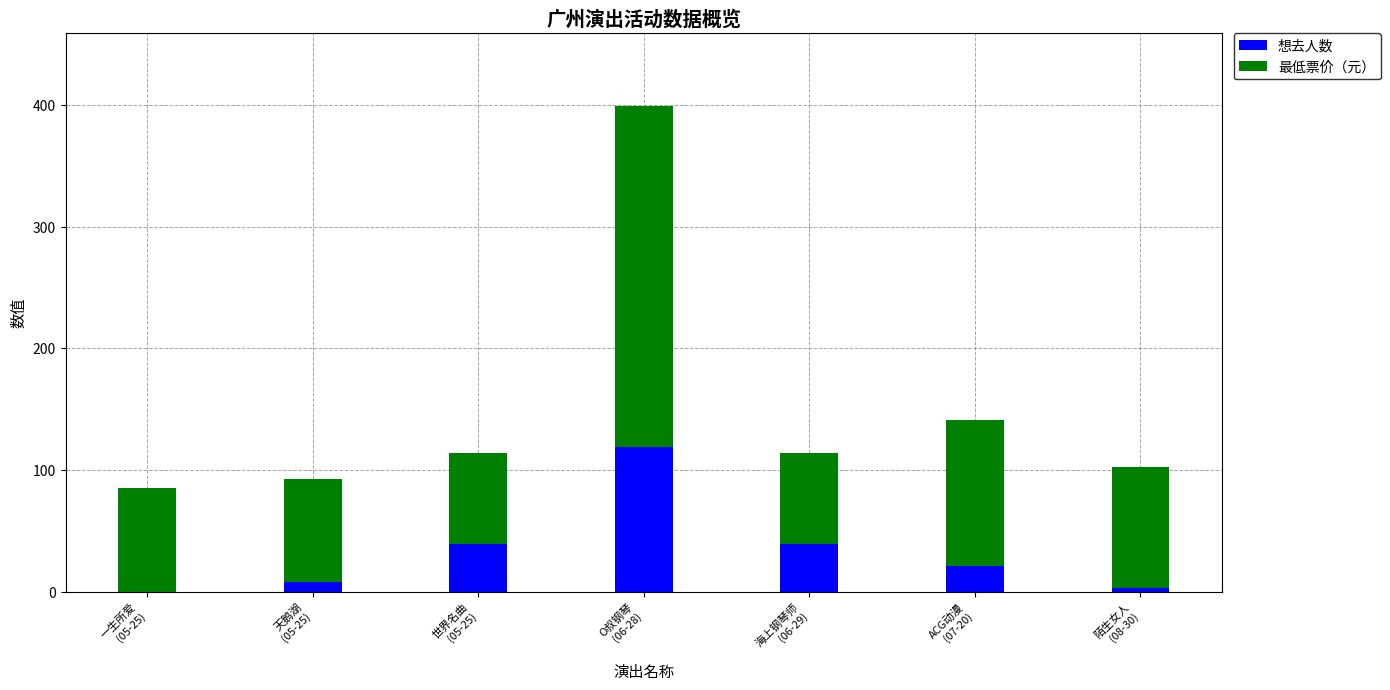

What is the maximum value for 想去人数?

119